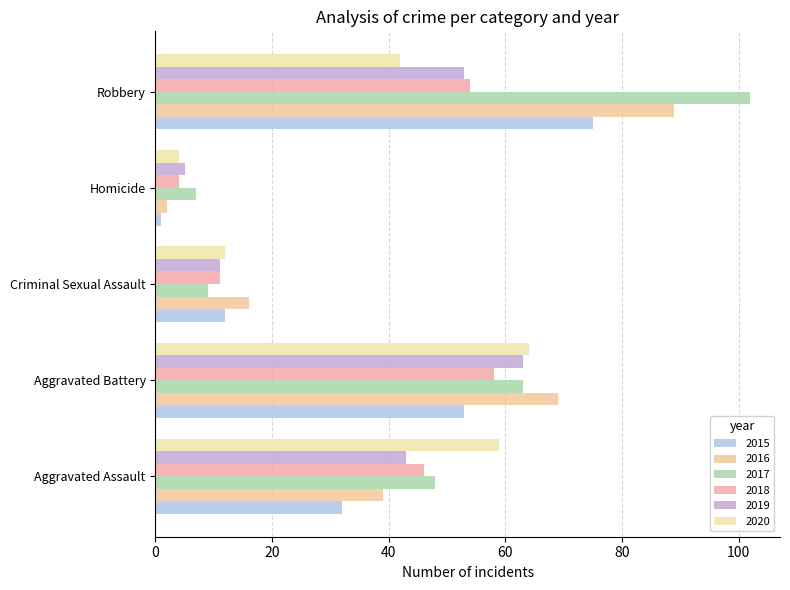

What is the average value of the 2017 series?

46